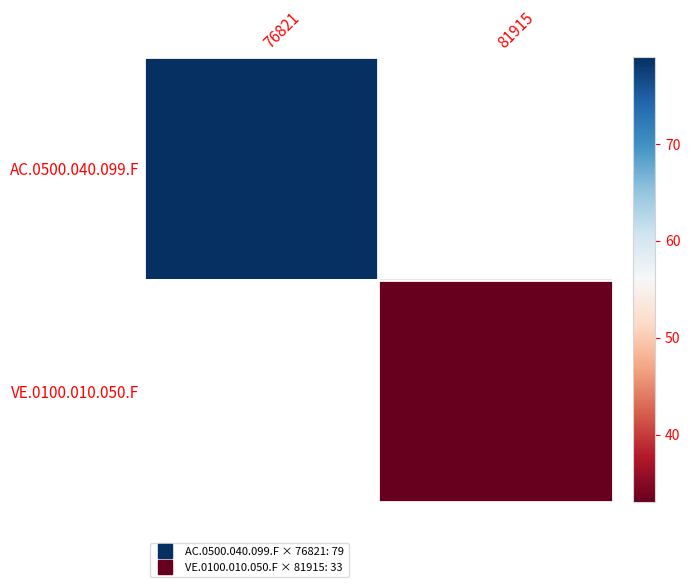

True or false: AC.0500.040.099.F has a value of 79.0 at 76821.

True